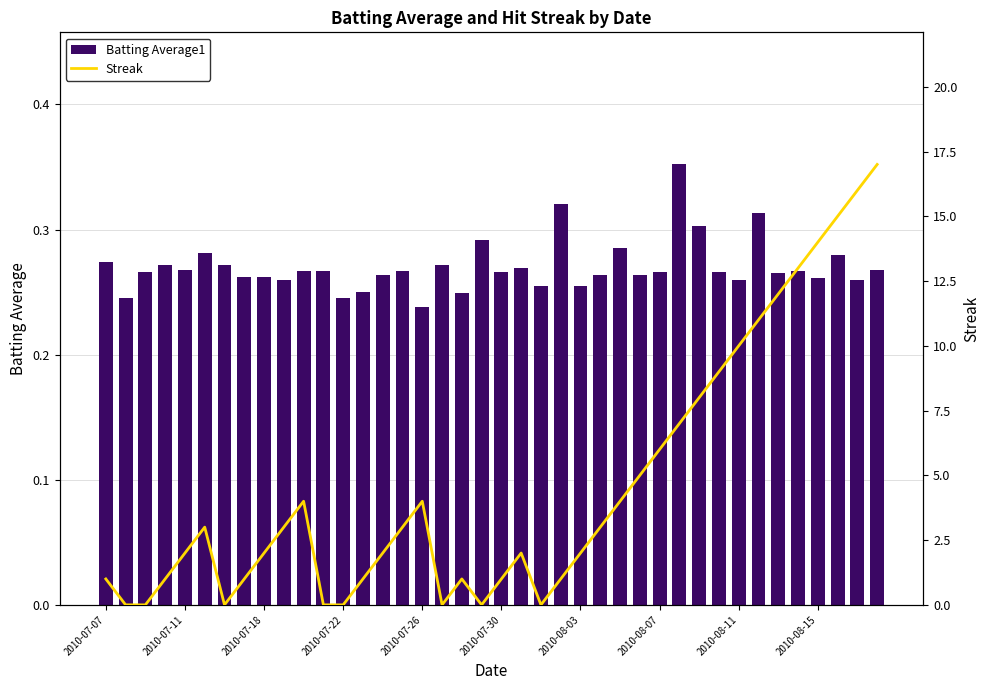

Which series changed the most between 15 and 18?

Streak